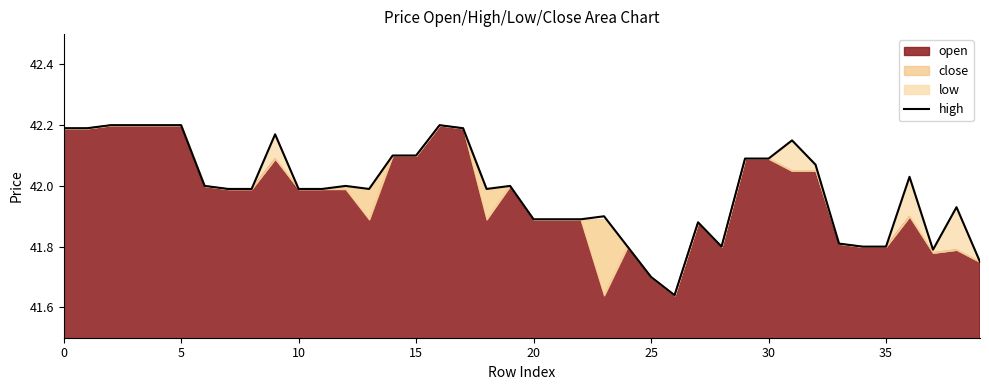

Which has a higher value, 11 or 16?

16